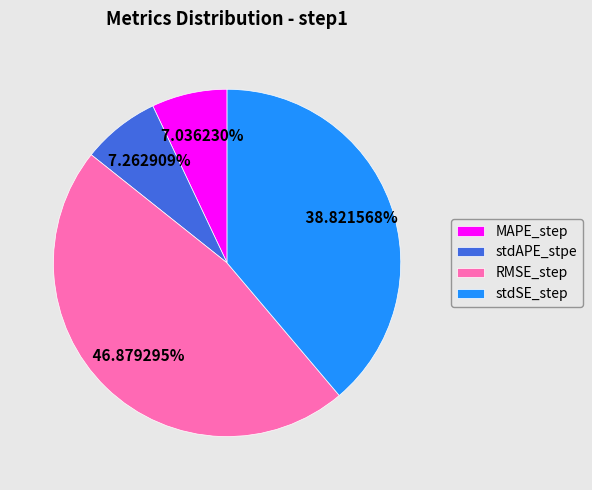

What percentage do MAPE_step and RMSE_step together represent?

53.9%